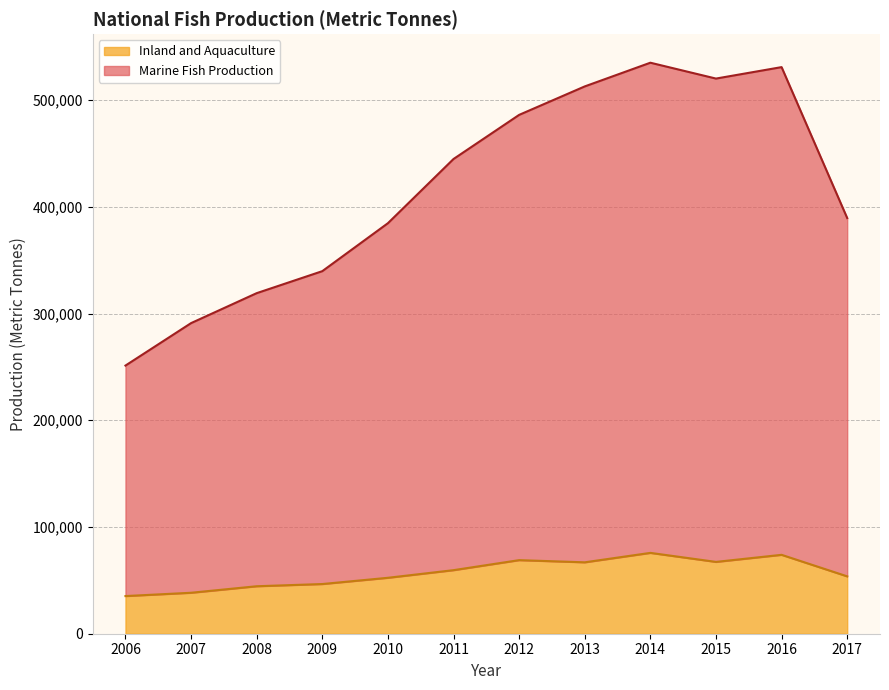

What is the difference between the Marine Fish Production values at 2007 and 2010?

93620